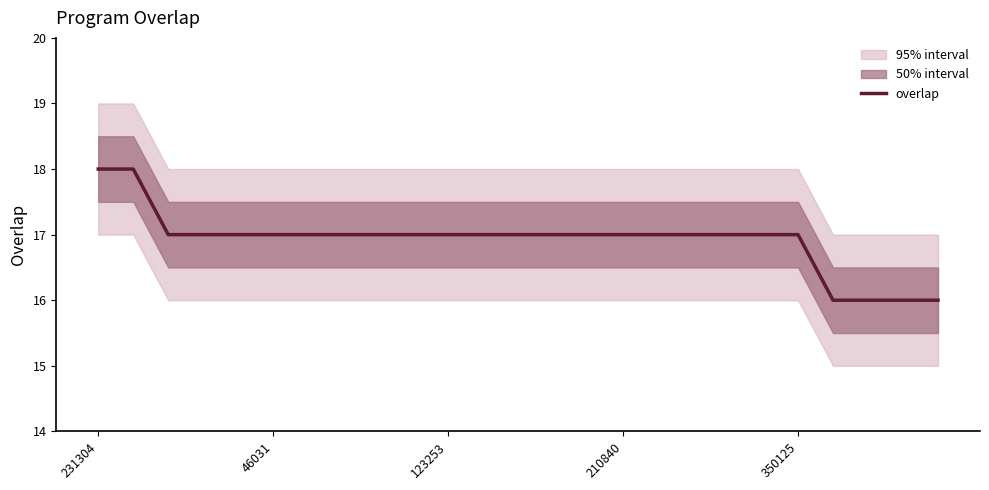

At which label does the data first exceed 17?

231304